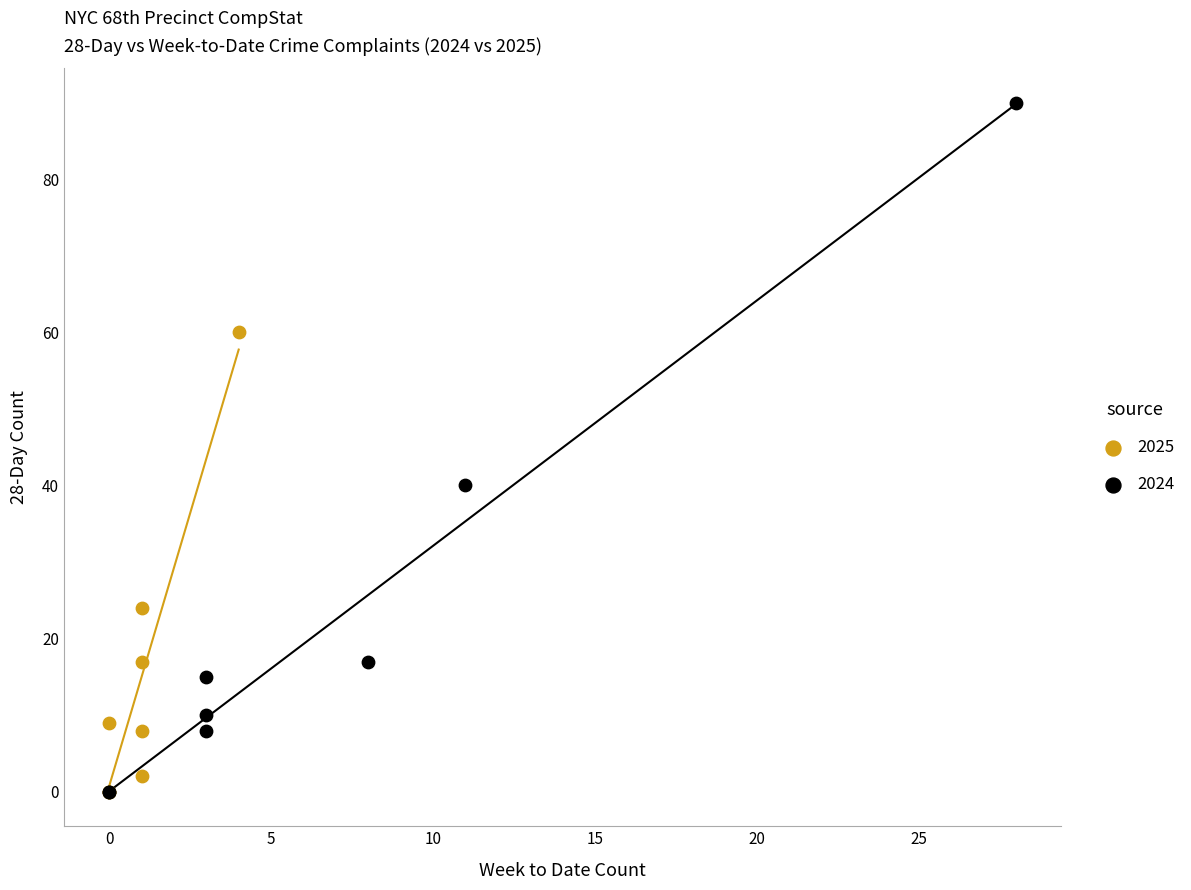

What are all the series names shown in the legend?

2025, 2024